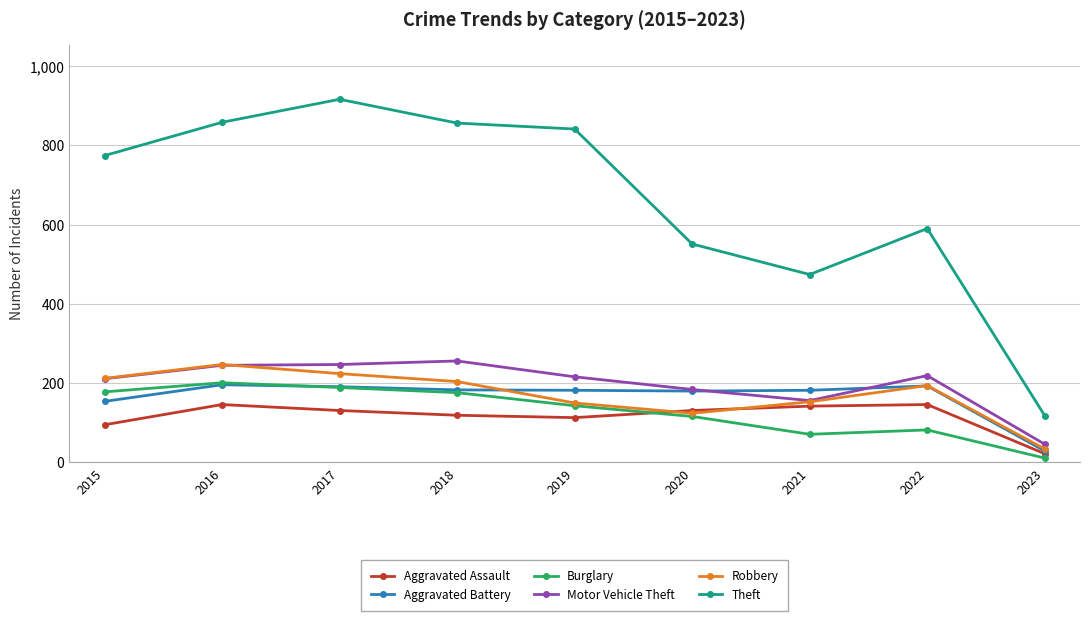

True or false: Theft and Aggravated Assault cross at least once.

False